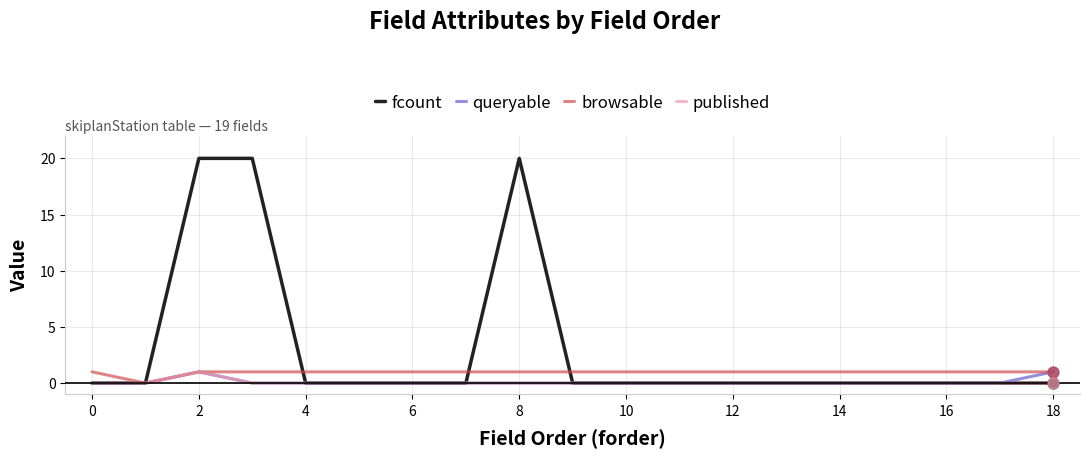

What are all the series names shown in the legend?

fcount, queryable, browsable, published